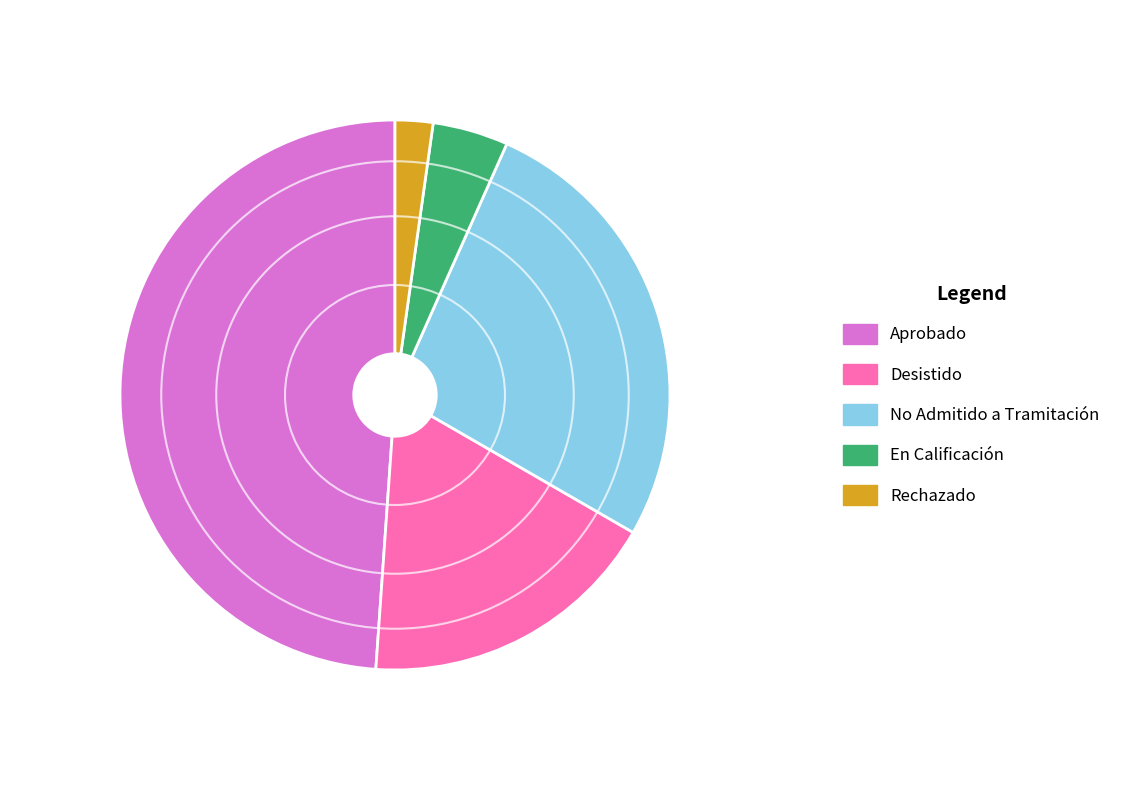

Which category has the smallest portion of the pie?

Rechazado